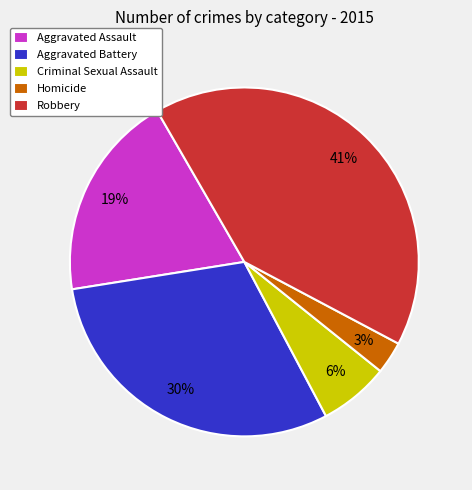

Does Aggravated Assault account for over 50% of the chart?

No